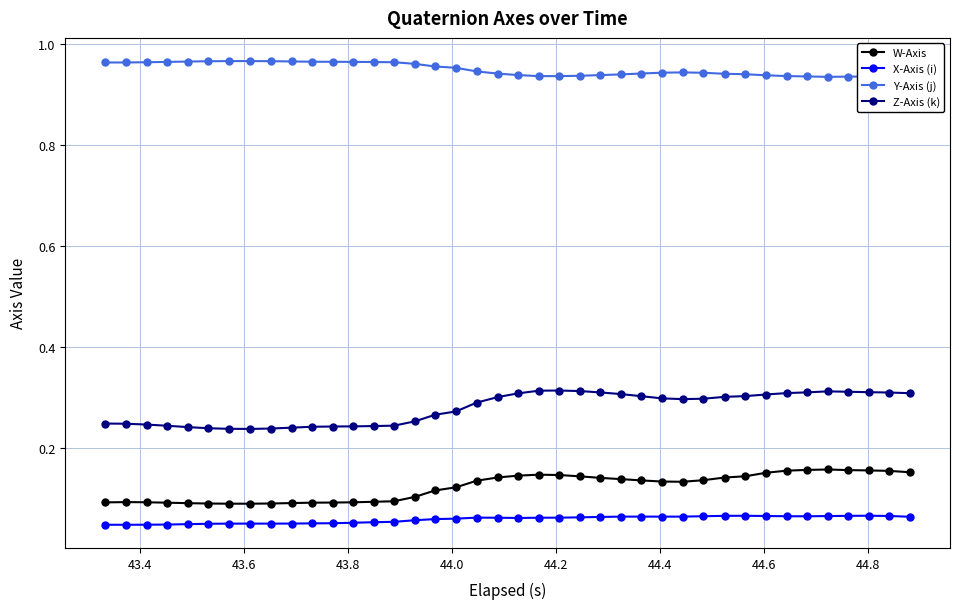

Which series has the widest spread of values?

Z-Axis (k)